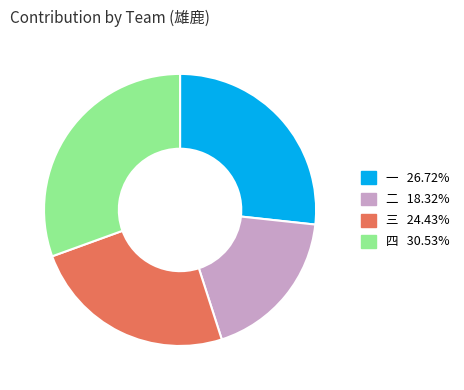

Which category has the biggest portion of the pie?

四